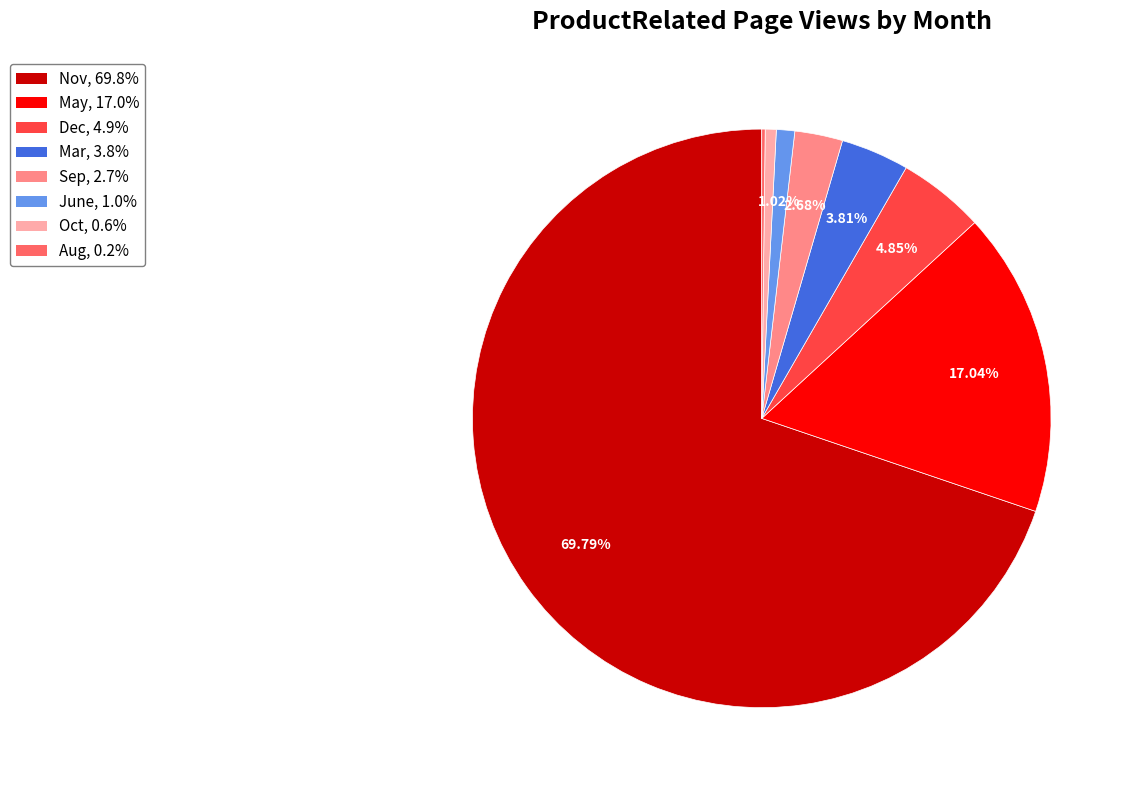

What is the ratio of the value at Dec, 4.9% to the value at May, 17.0%?

0.3